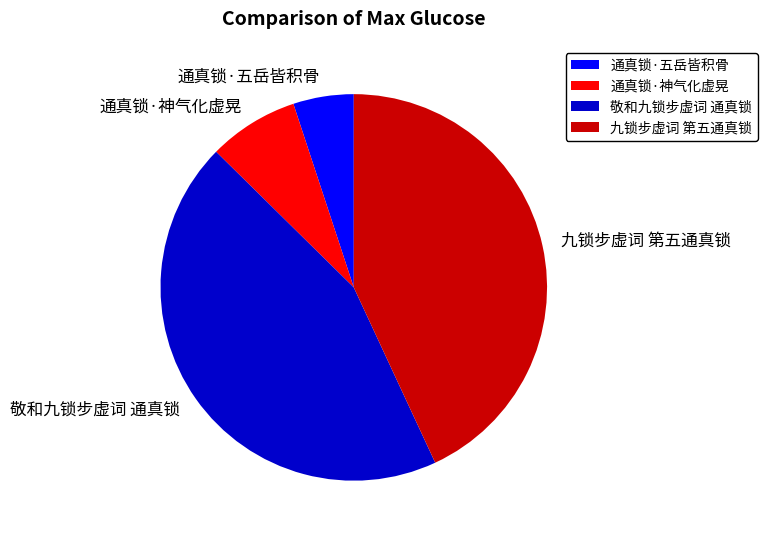

Do 敬和九锁步虚词 通真锁 and 通真锁·神气化虚晃 together represent more than half of the pie?

Yes